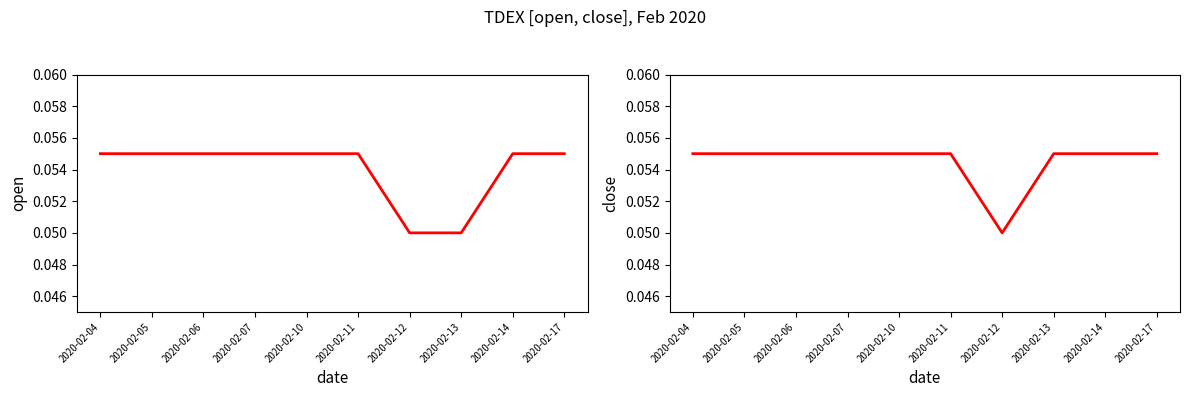

At how many categories does at least one series exceed 0?

10